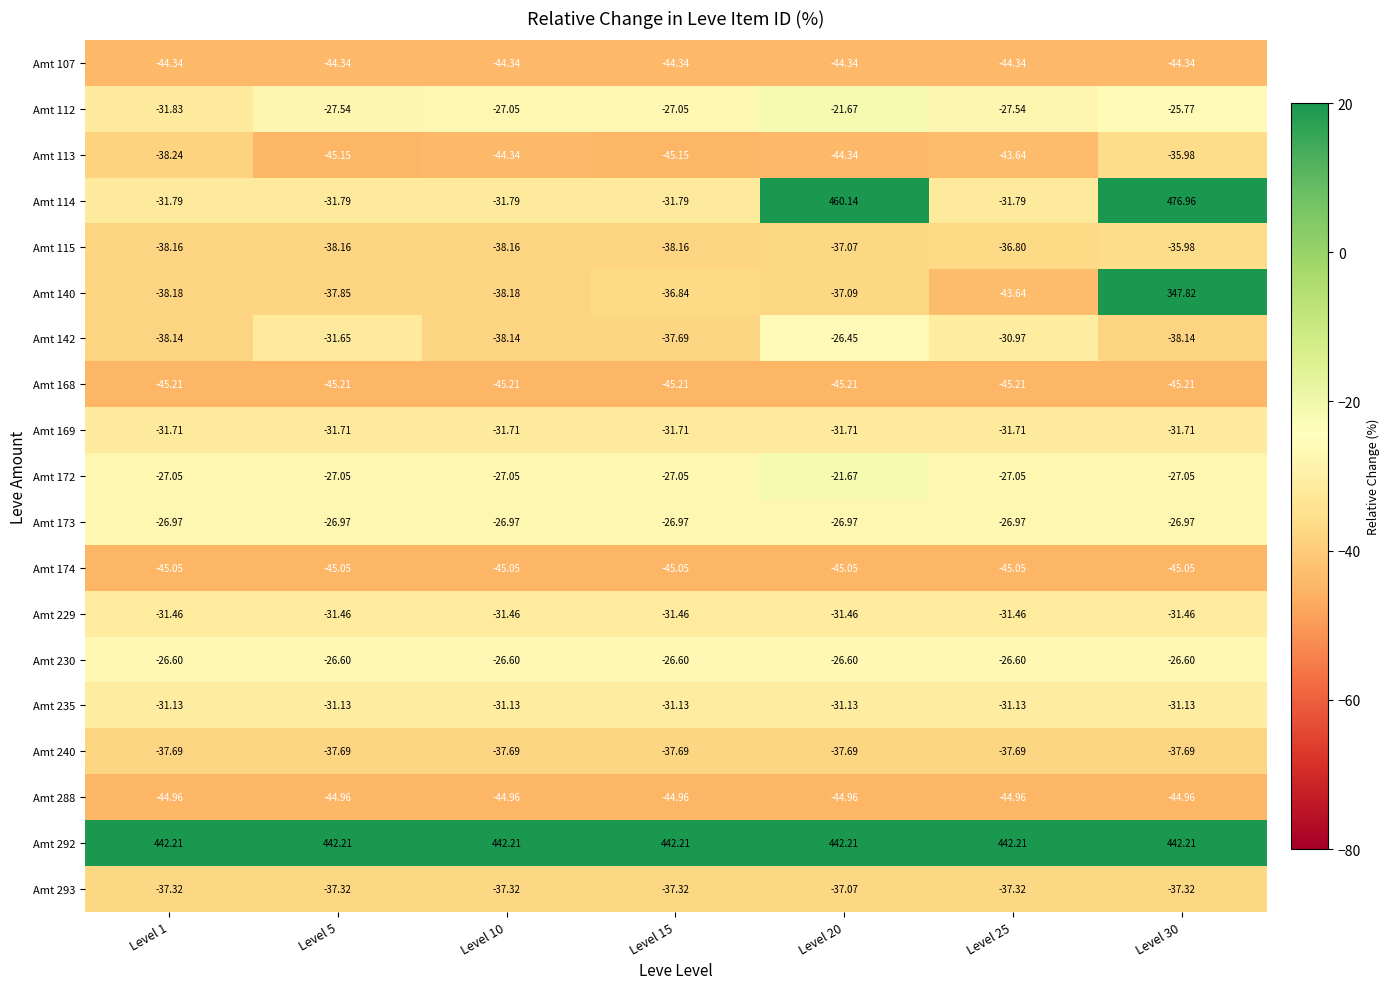

How many distinct data groups are displayed?

19